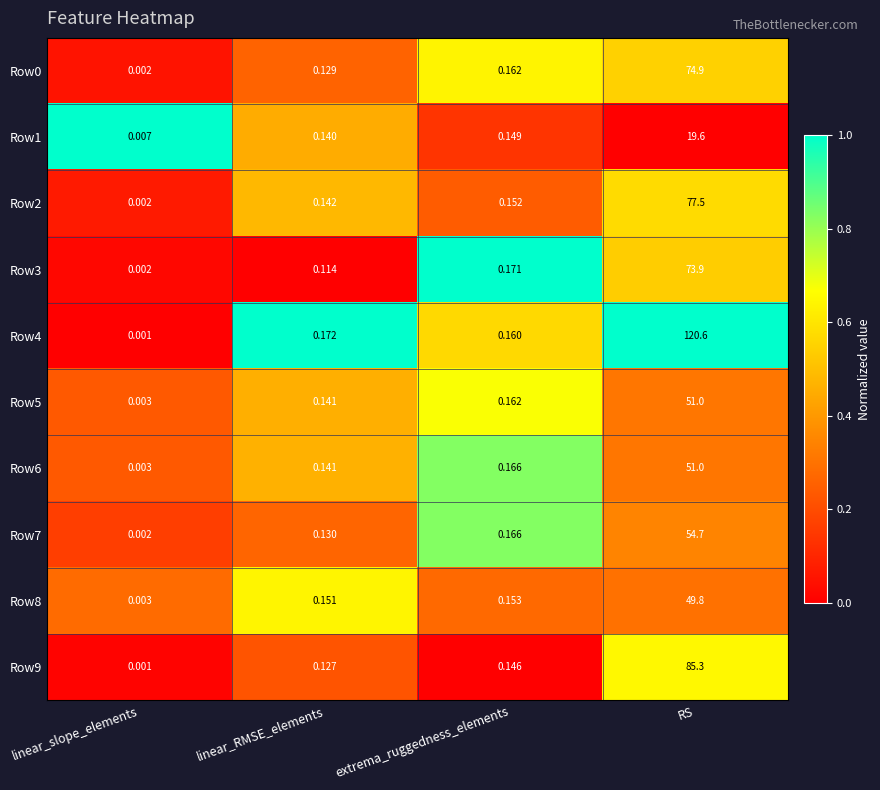

Where is Row3 nearest to the value 36?

extrema_ruggedness_elements